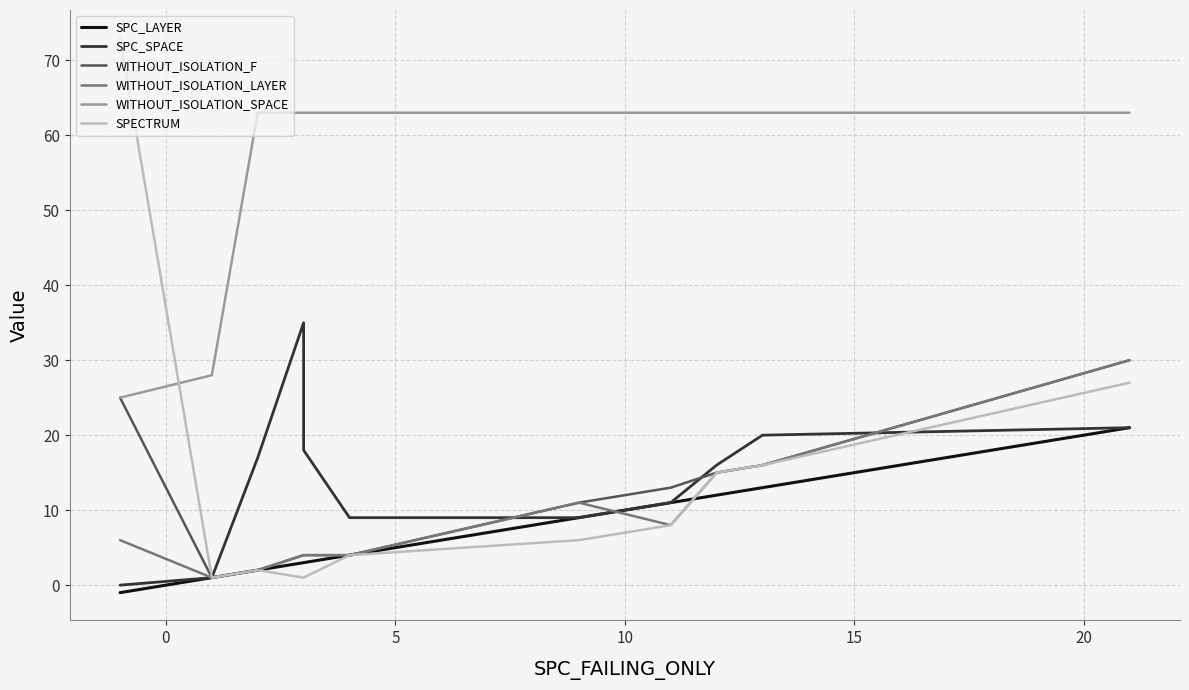

What is the total value across all series at 10?

110